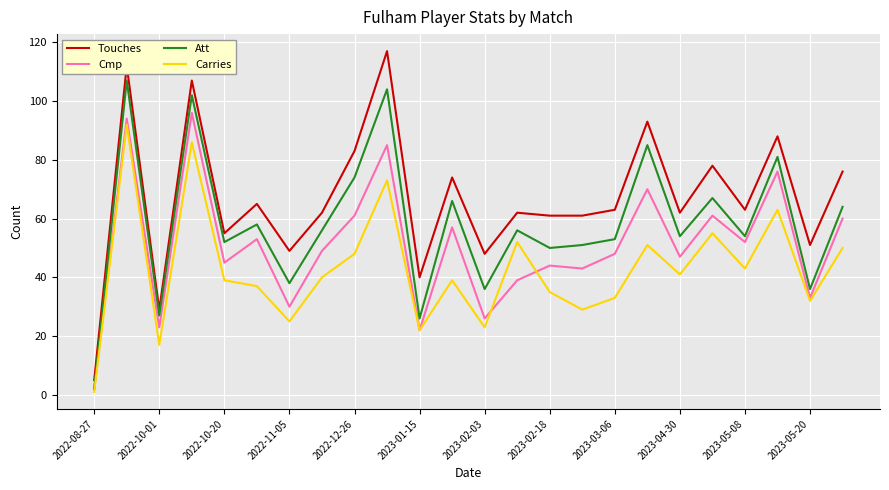

List the series in order of their overall mean, lowest first.

Carries, Cmp, Att, Touches